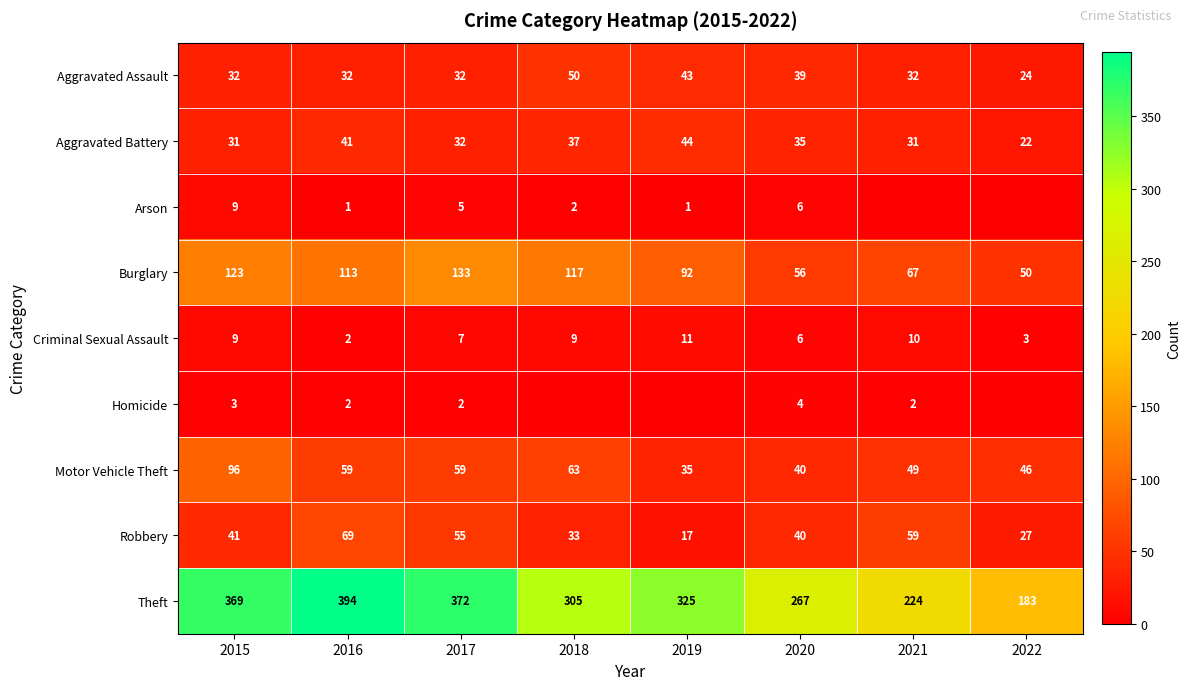

What is the sum of the Motor Vehicle Theft values at 2016 and 2015?

155